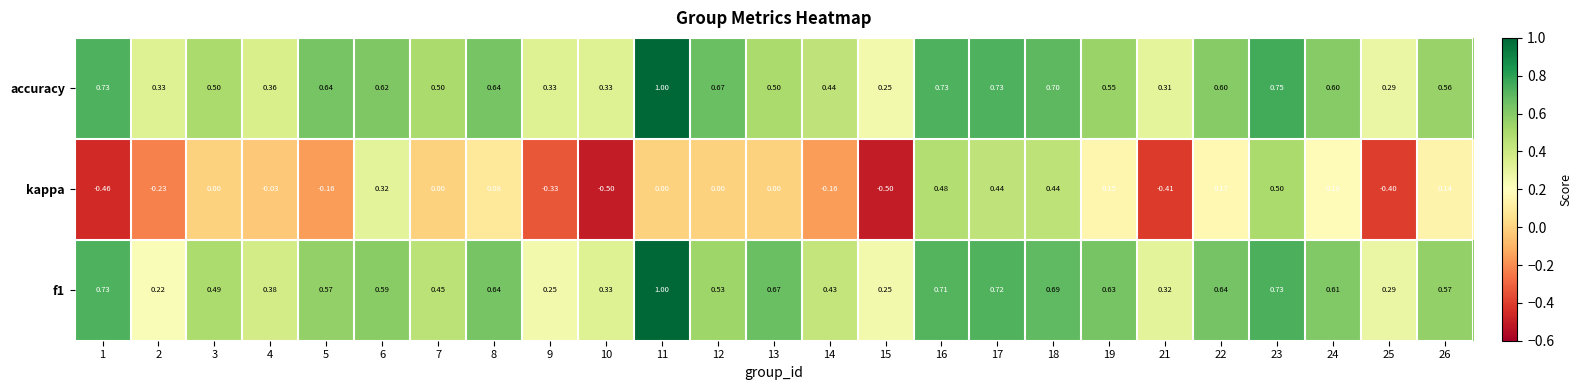

Which series has the largest total across all categories?

accuracy